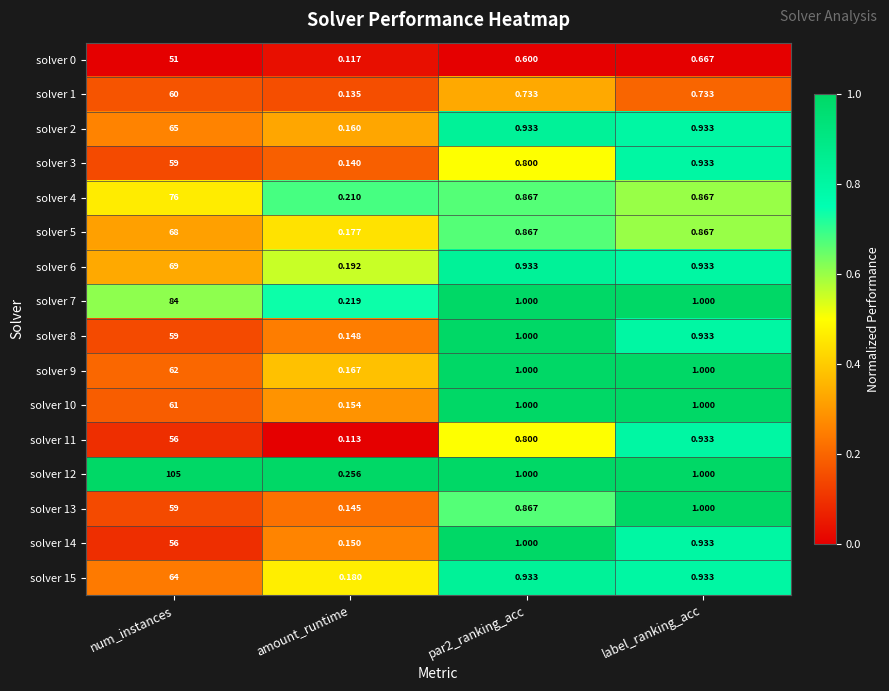

At which category does the chart reach its minimum across all series?

amount_runtime